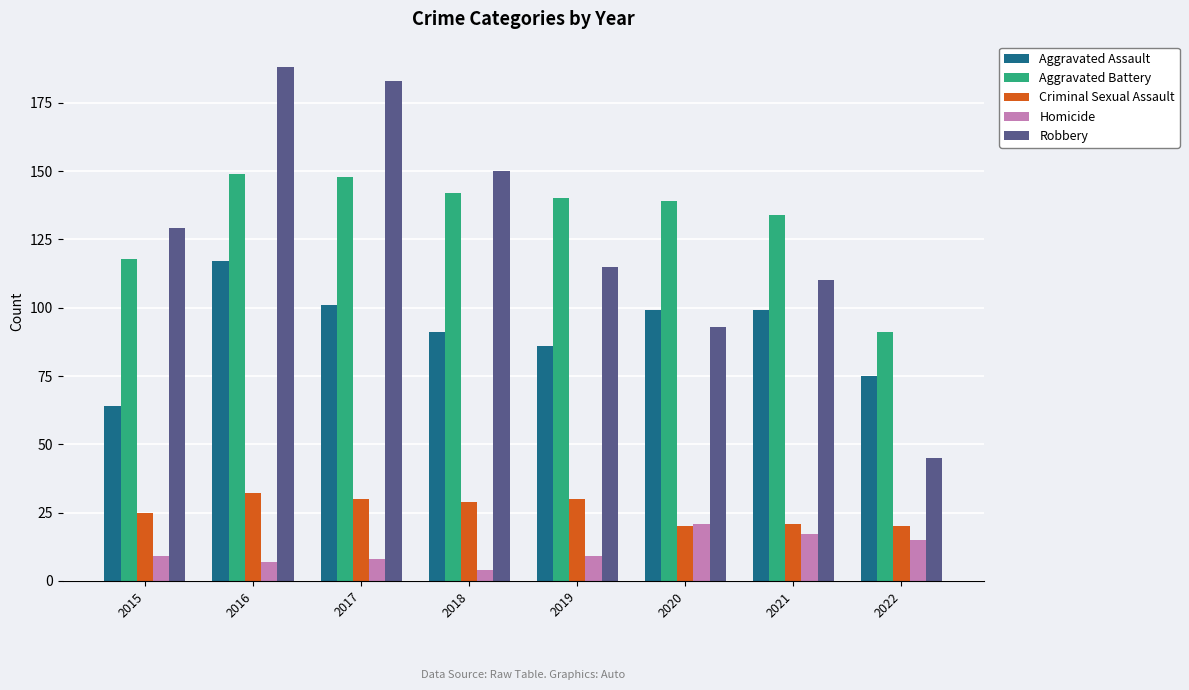

How many bars are there in each group?

5